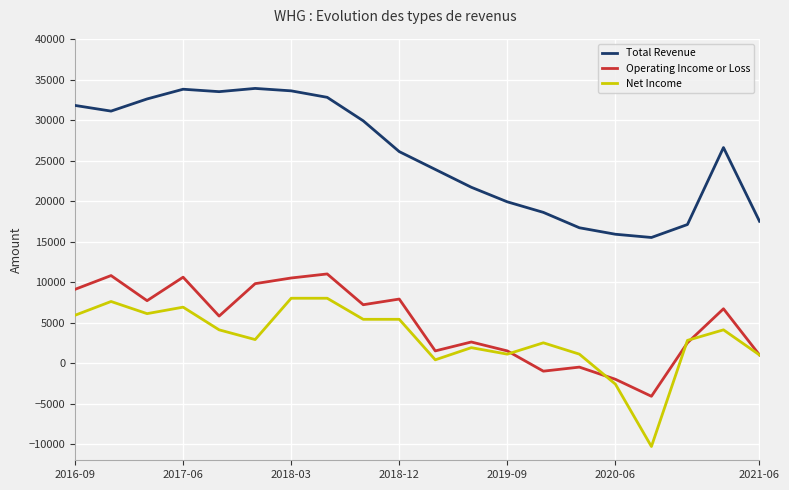

What is the smallest value displayed?

-10300